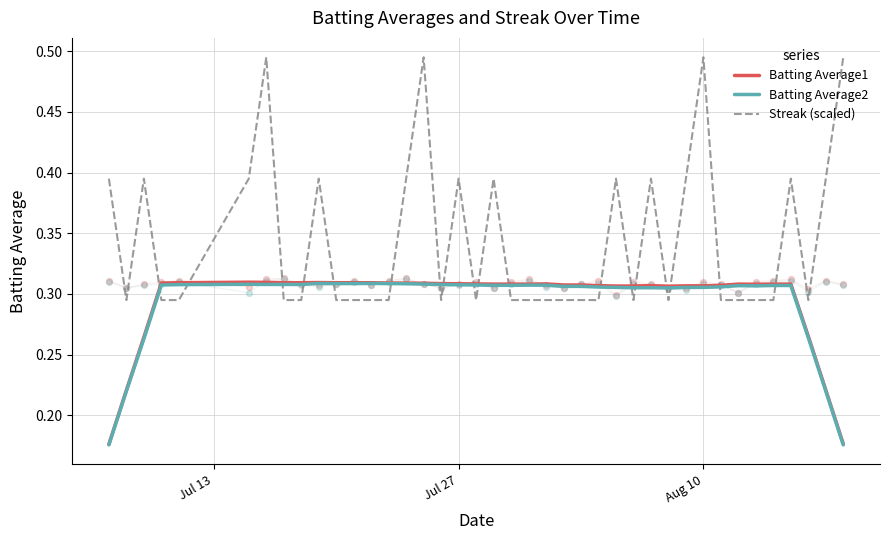

Which series contains the lowest Y value?

Batting Average2